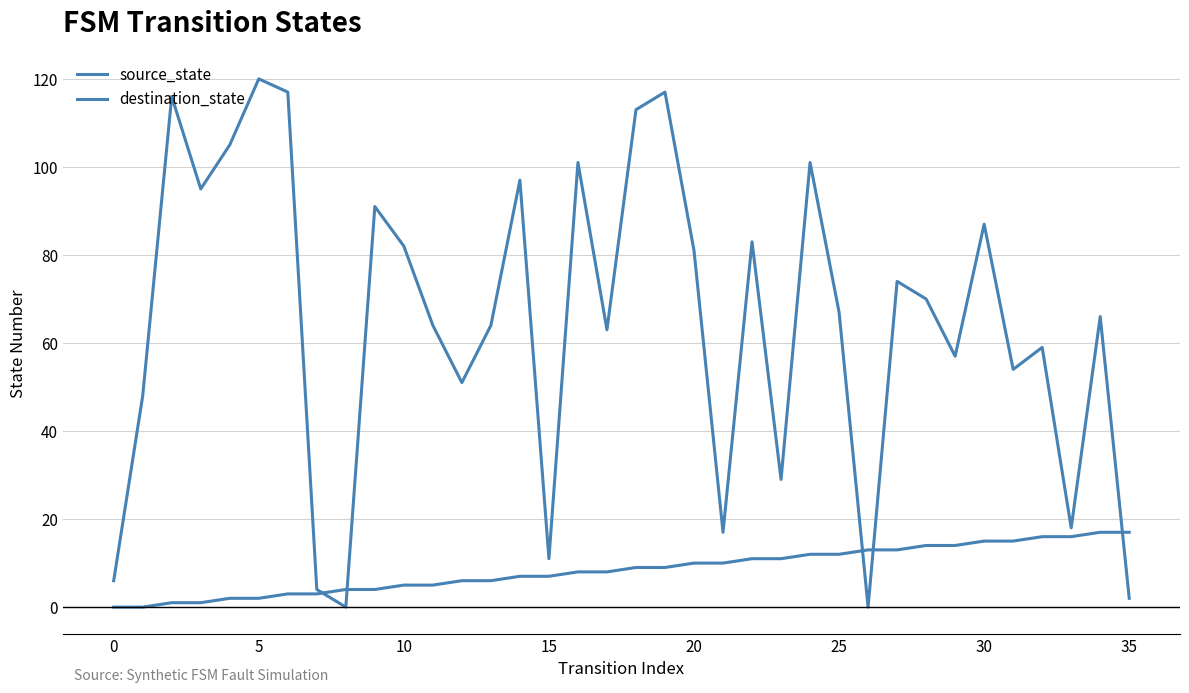

Does the chart display data point markers on the line(s)?

No